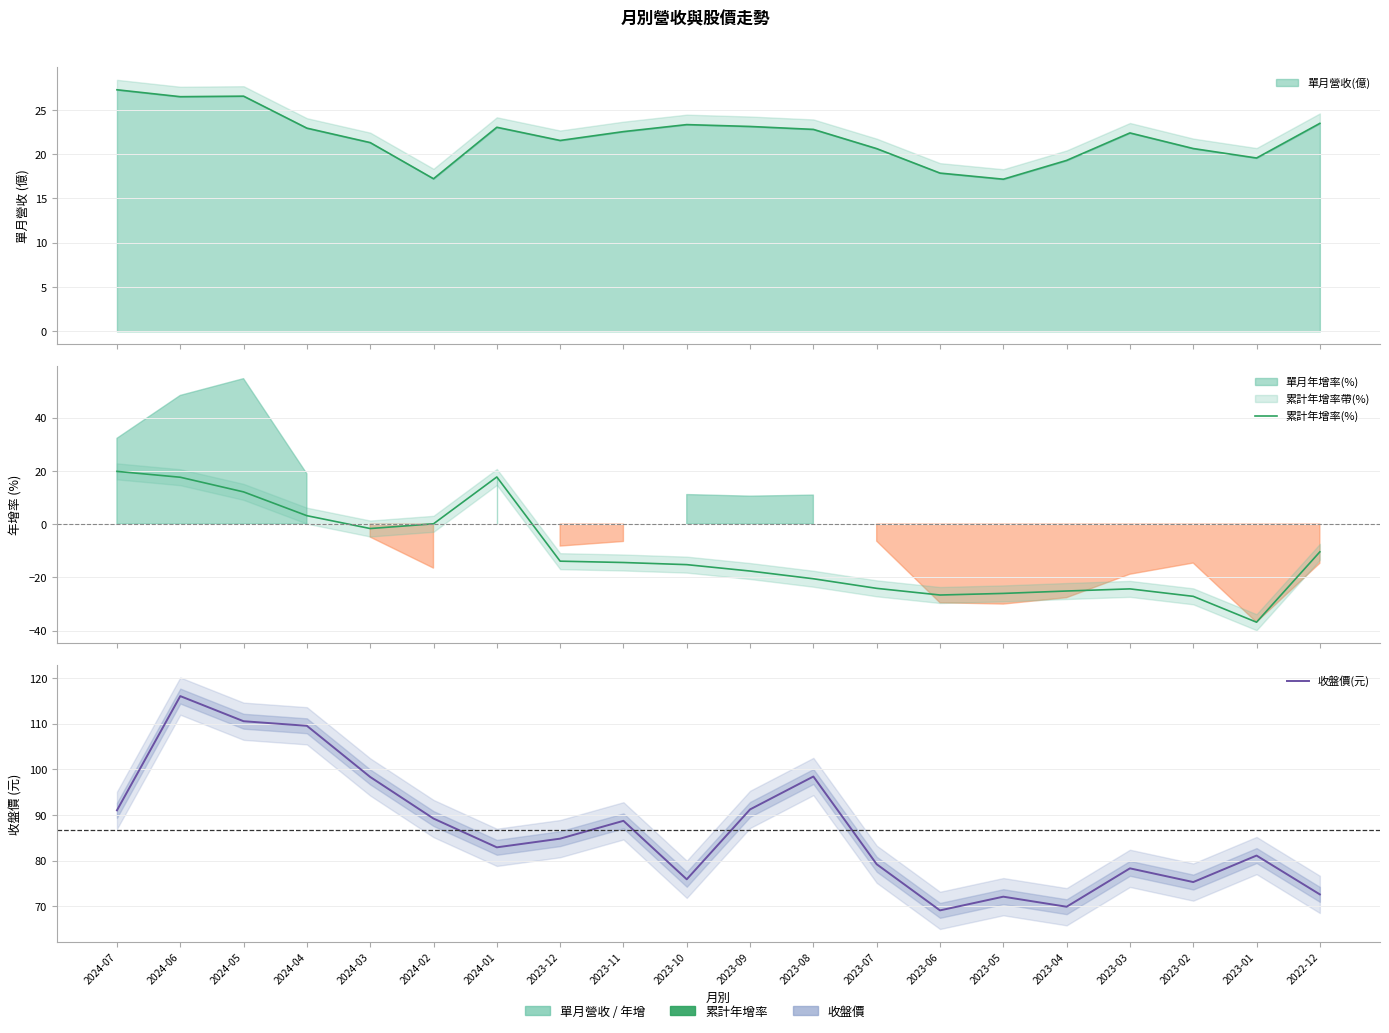

At which category does 收盤價(元) reach its first local peak?

2024-06